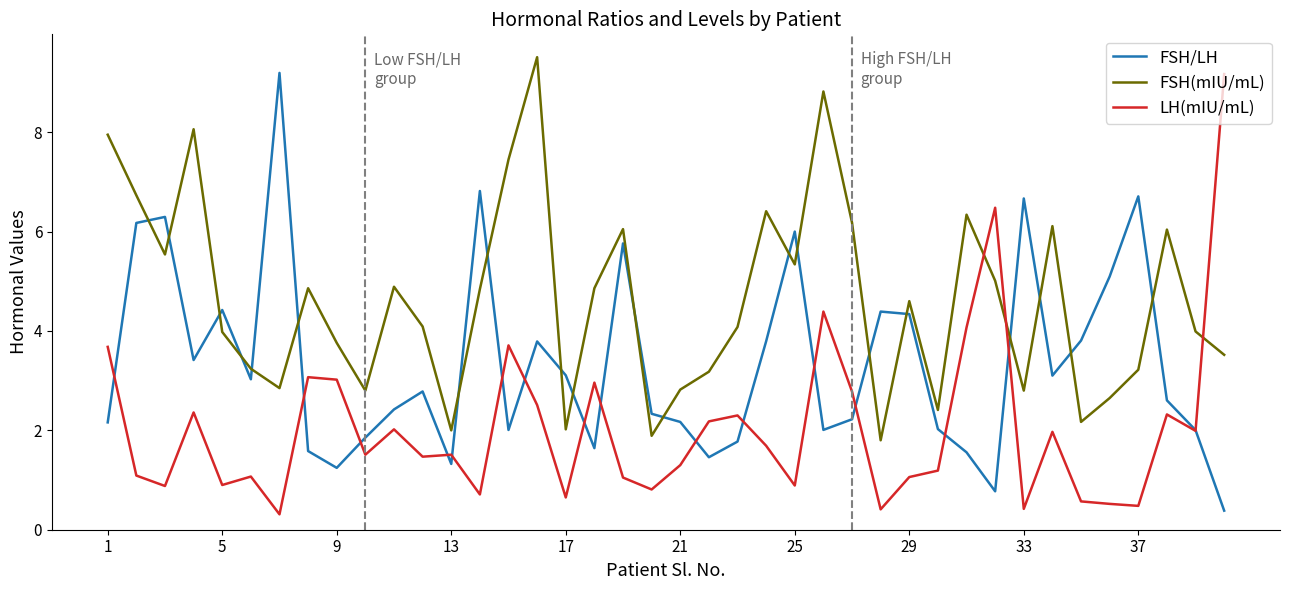

True or false: FSH/LH and LH(mIU/mL) intersect in this chart.

True